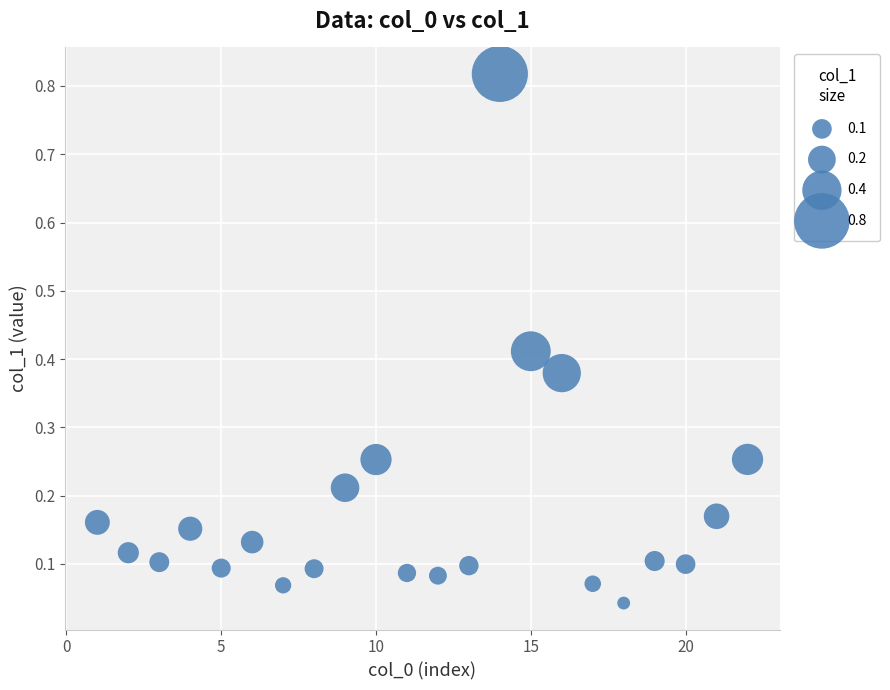

What is the range of X values (max minus min)?

21.0